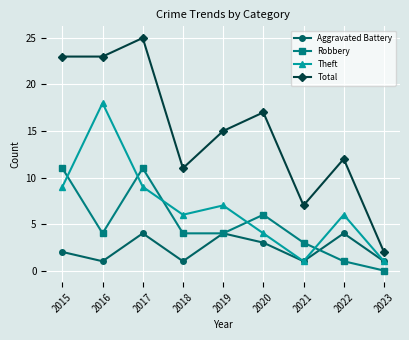

True or false: Aggravated Battery has a value of 4 at 2019.

True